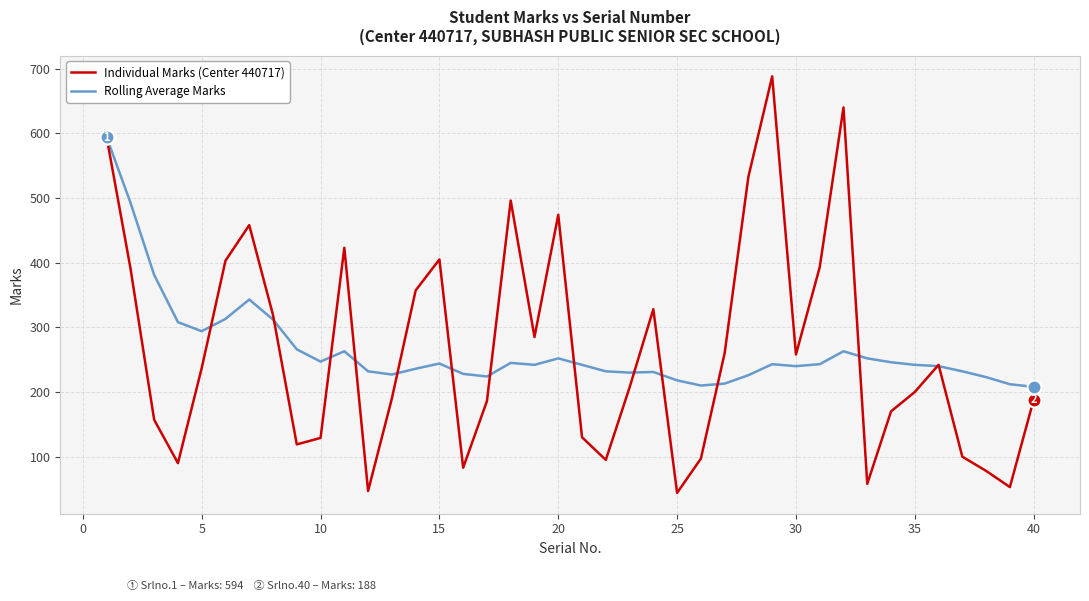

Does the chart display data point markers on the line(s)?

No